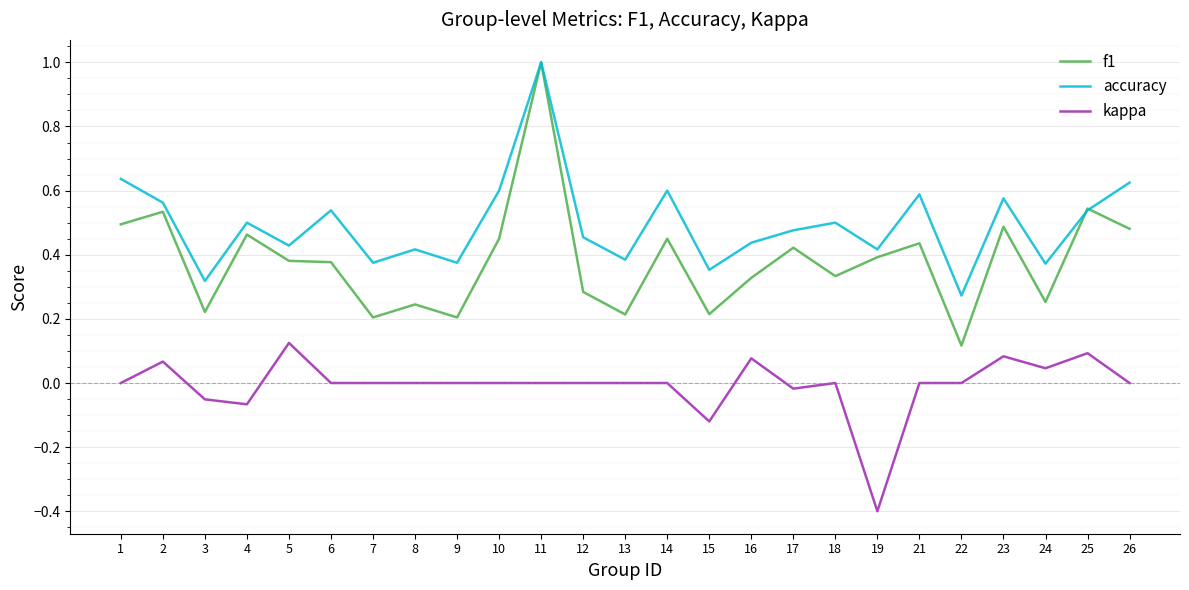

At how many categories does at least one series exceed 0?

25